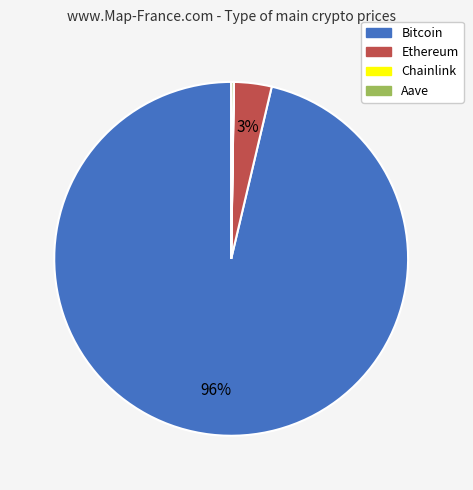

To the nearest percent, what portion does Ethereum represent?

3%